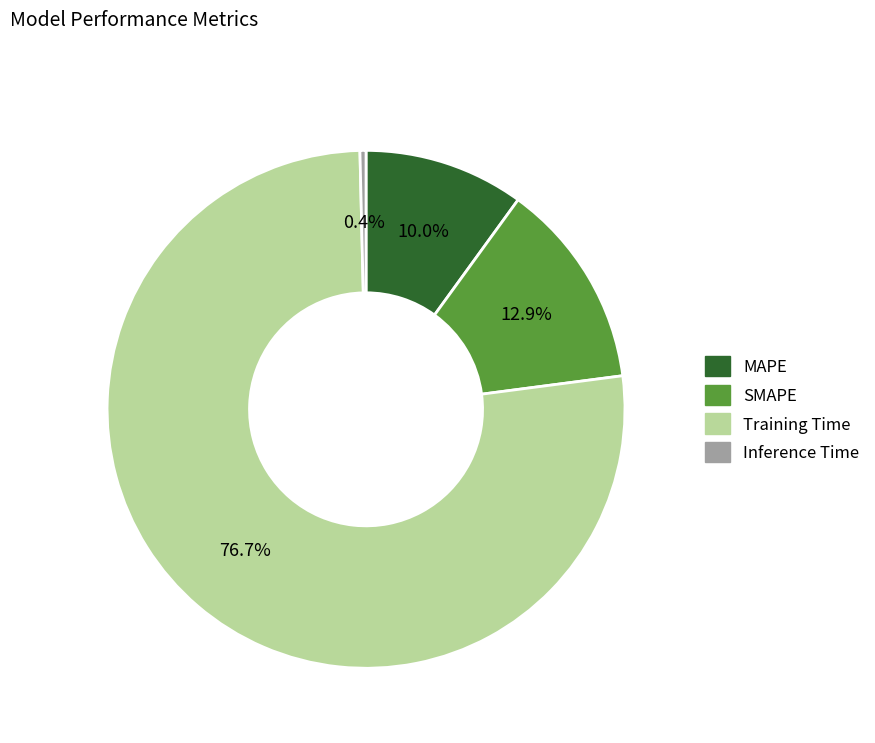

How many slices are in this pie chart?

4